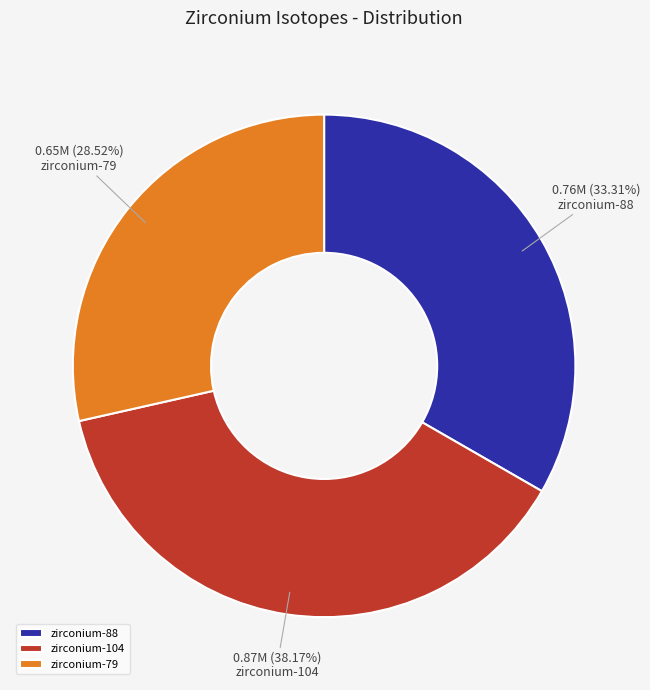

Is it true that zirconium-79 is 17% of the pie?

False